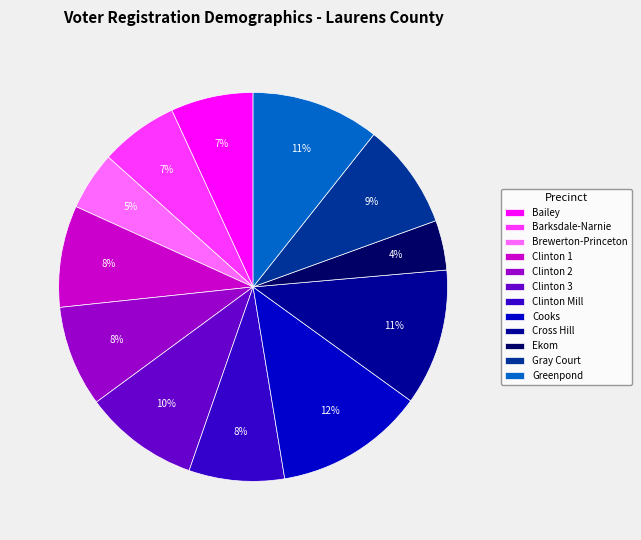

Combined, do Ekom and Clinton 1 account for over 50%?

No